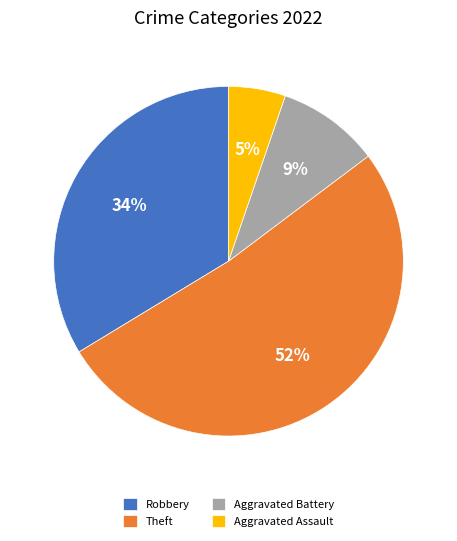

Do Aggravated Assault and Aggravated Battery together represent more than half of the pie?

No